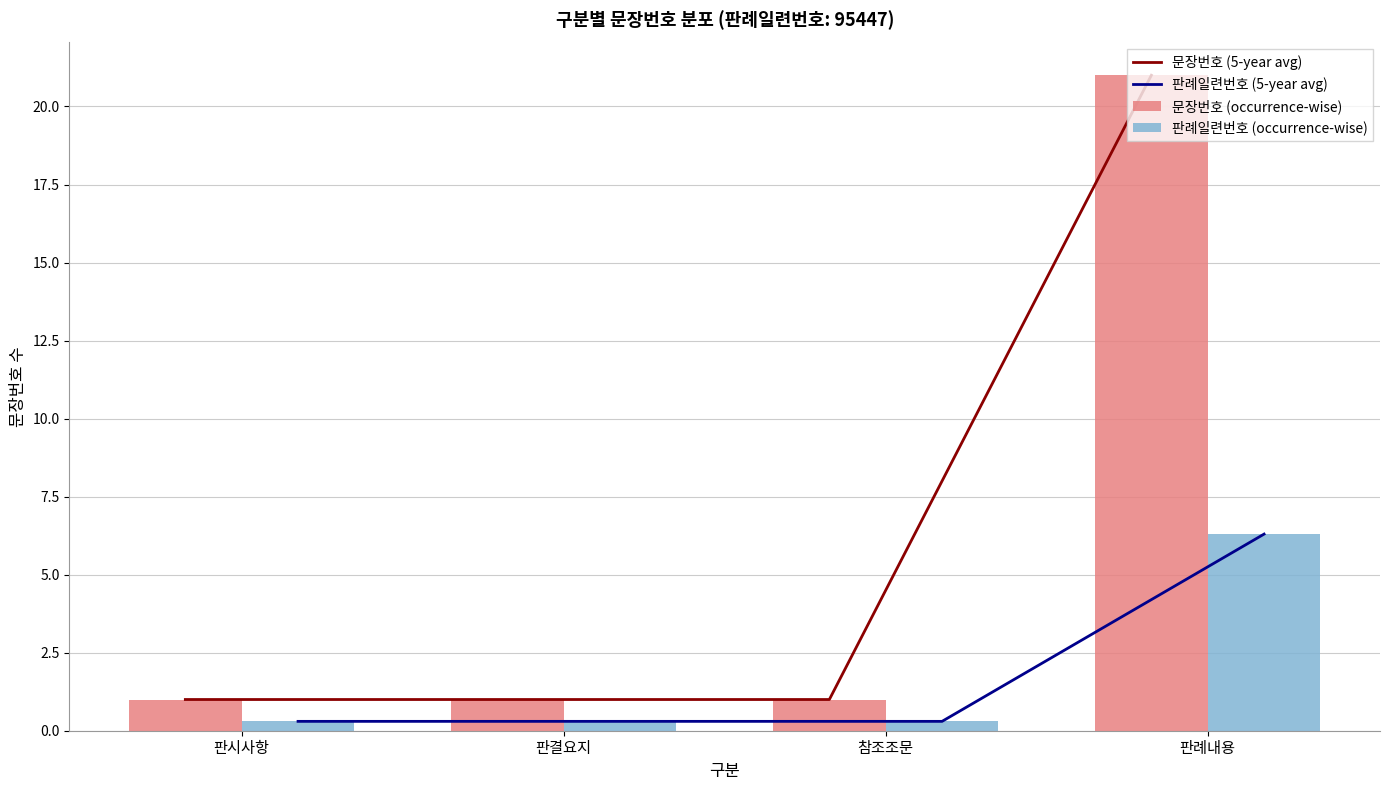

At how many categories does at least one series exceed 9?

1